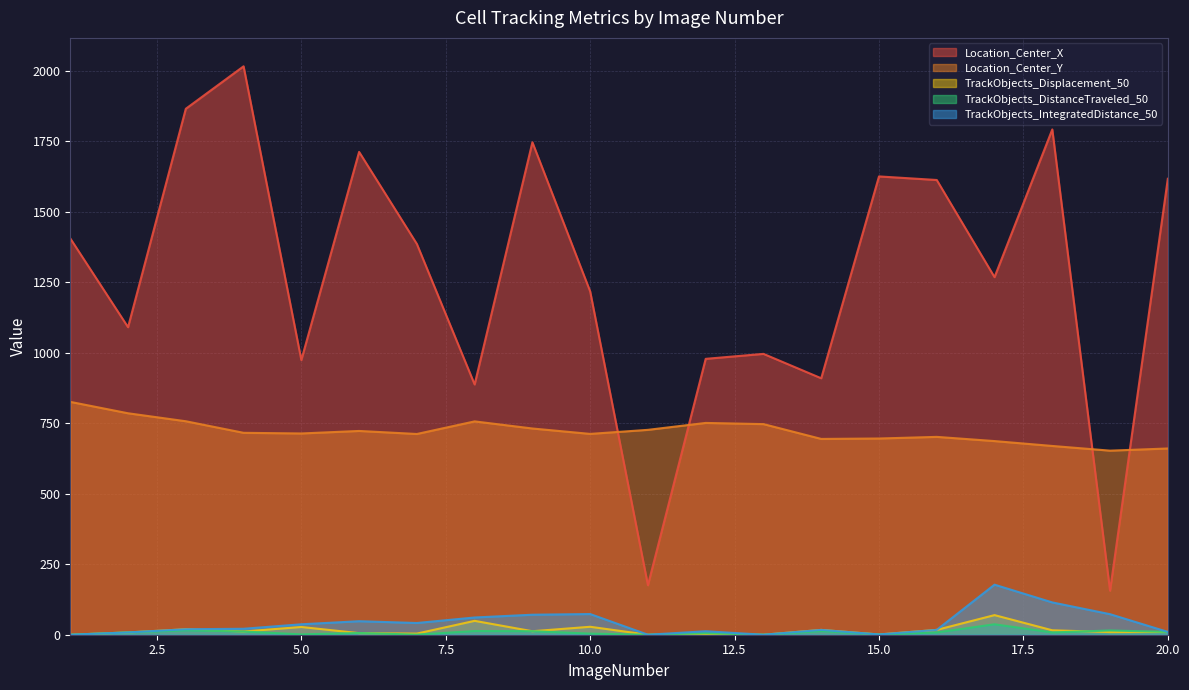

How many interior local valleys does the Location_Center_X series have?

7